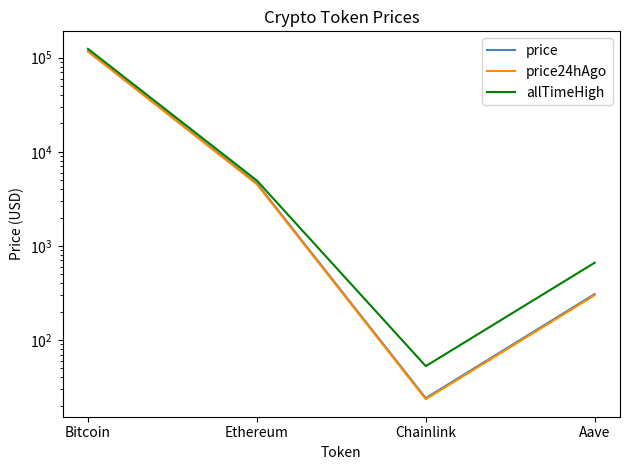

What is the label of the 4th point from the right?

Bitcoin